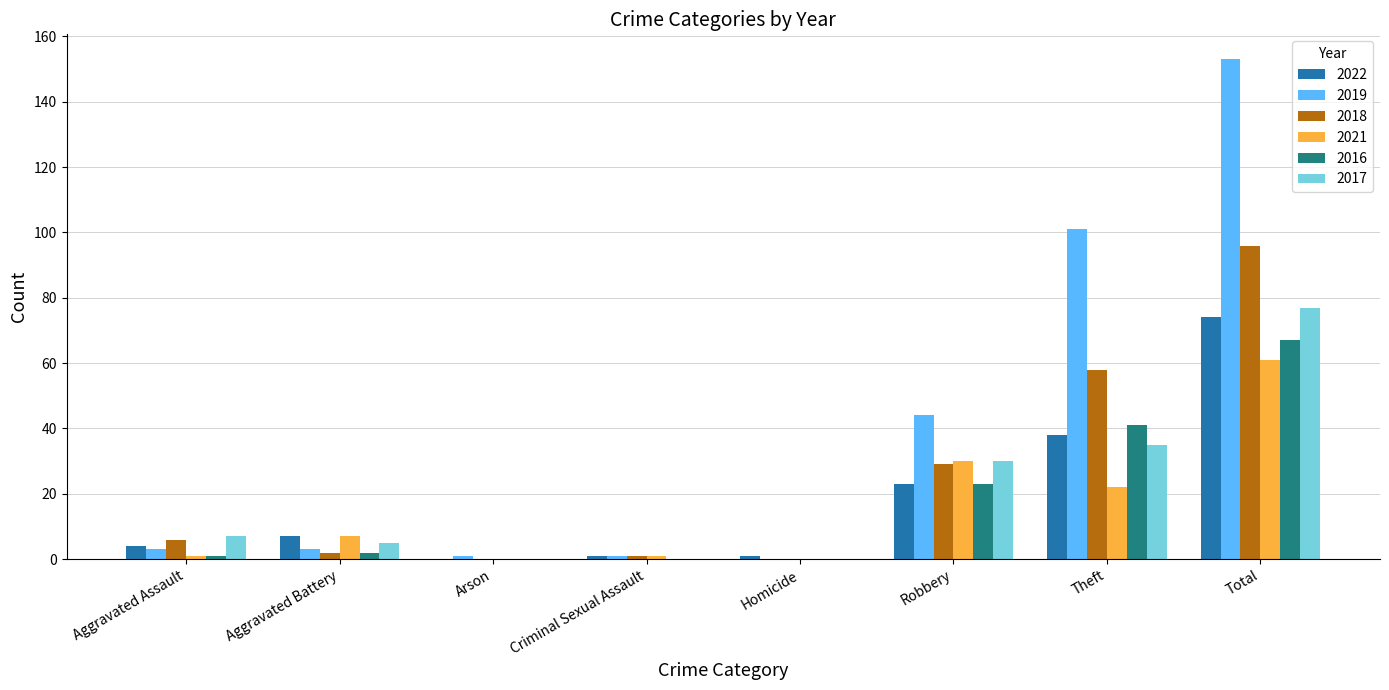

The 2016 series shows 35 at Criminal Sexual Assault. True or false?

False